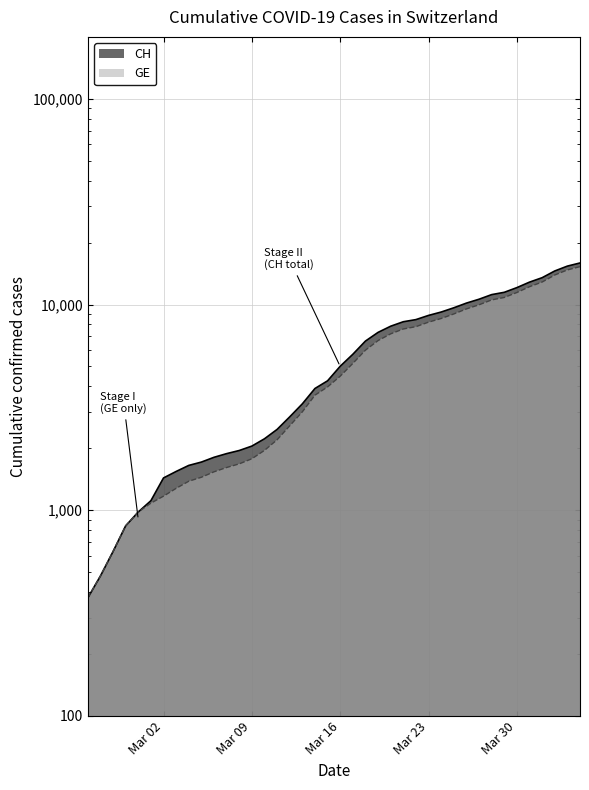

What is the difference between the highest and lowest values at Mar 09?

271